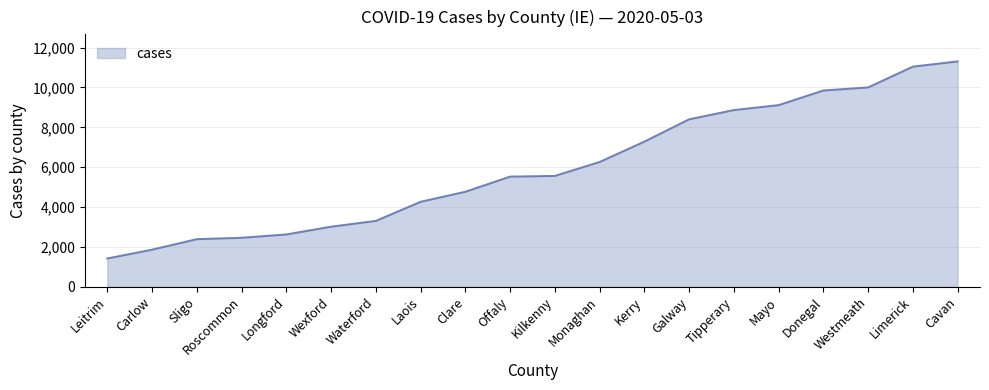

At which category does the chart reach its minimum across all series?

Leitrim